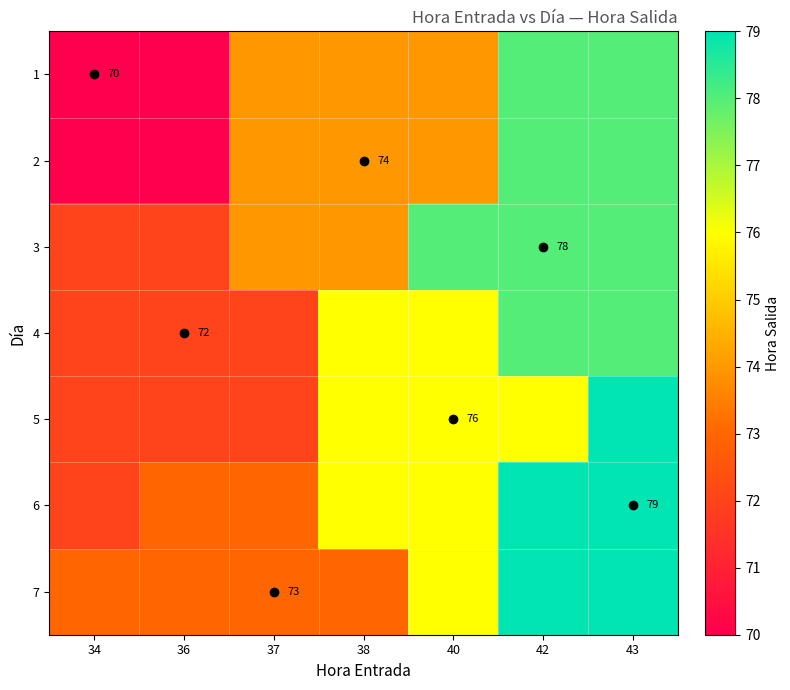

At which label does 3 reach its minimum?

34